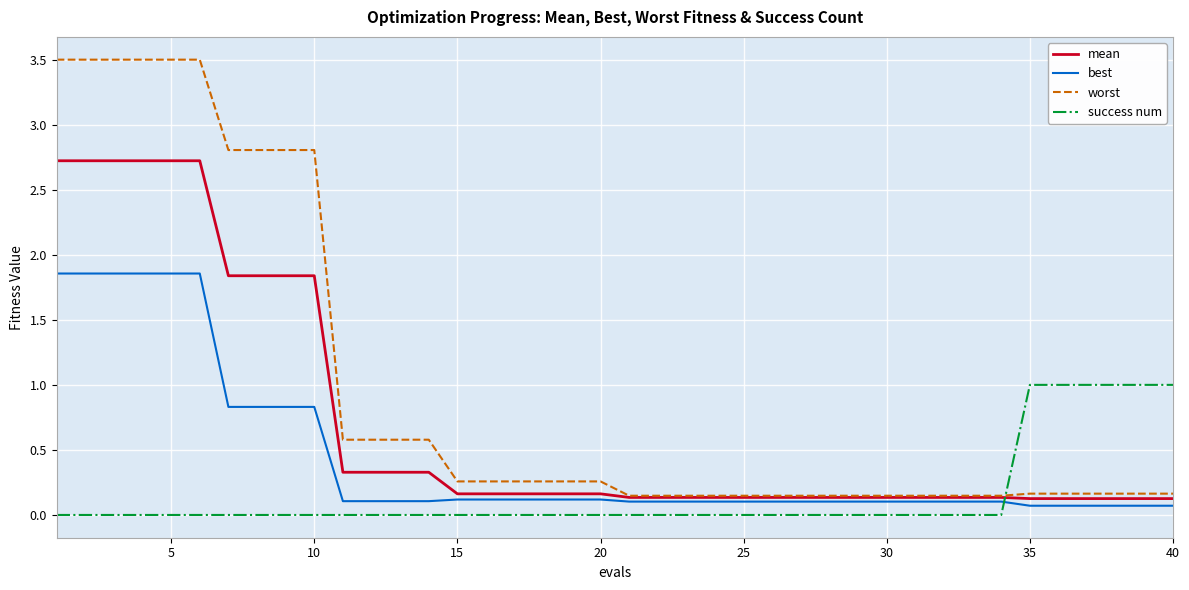

After their last crossing, which series has the higher values: success num or best?

success num